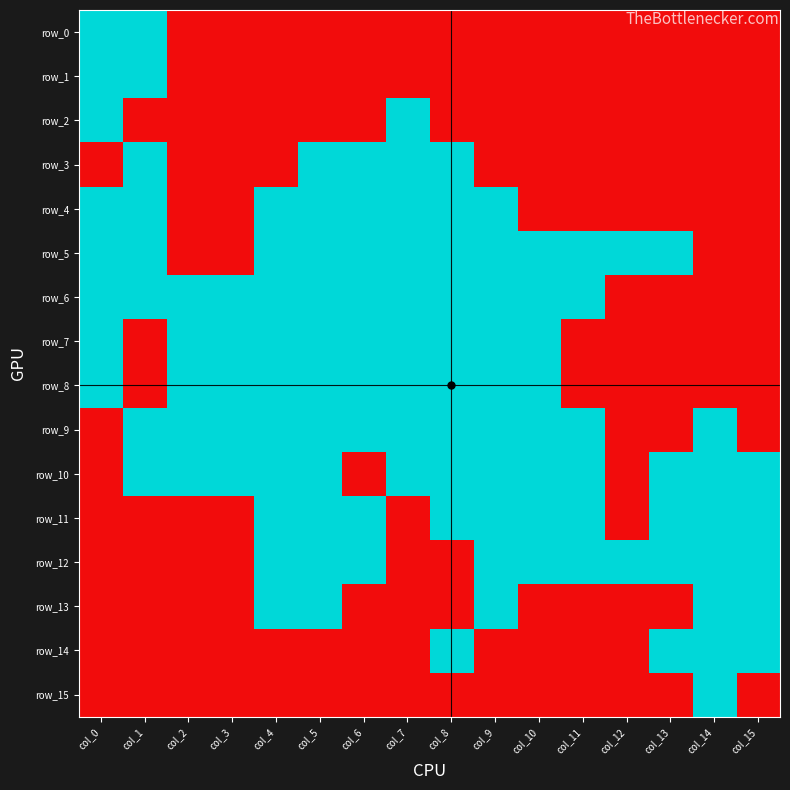

What is the sum of the row_13 values at col_5 and col_1?

1